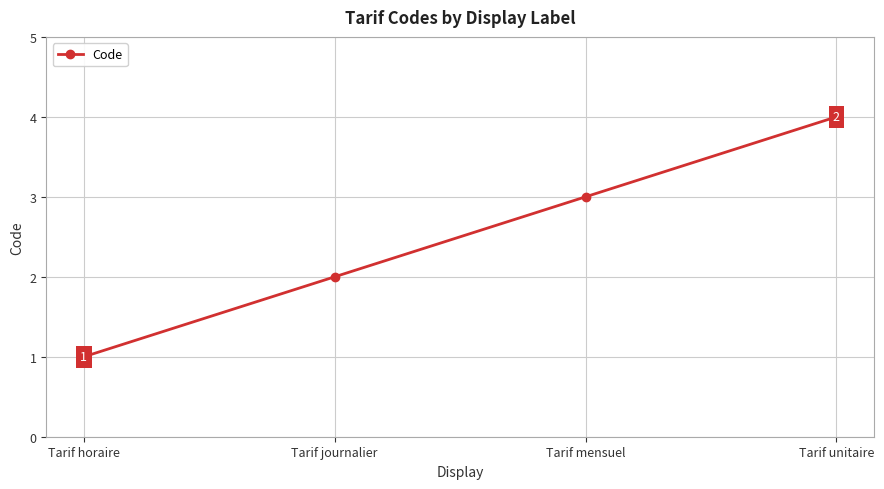

What is the greatest value displayed?

4